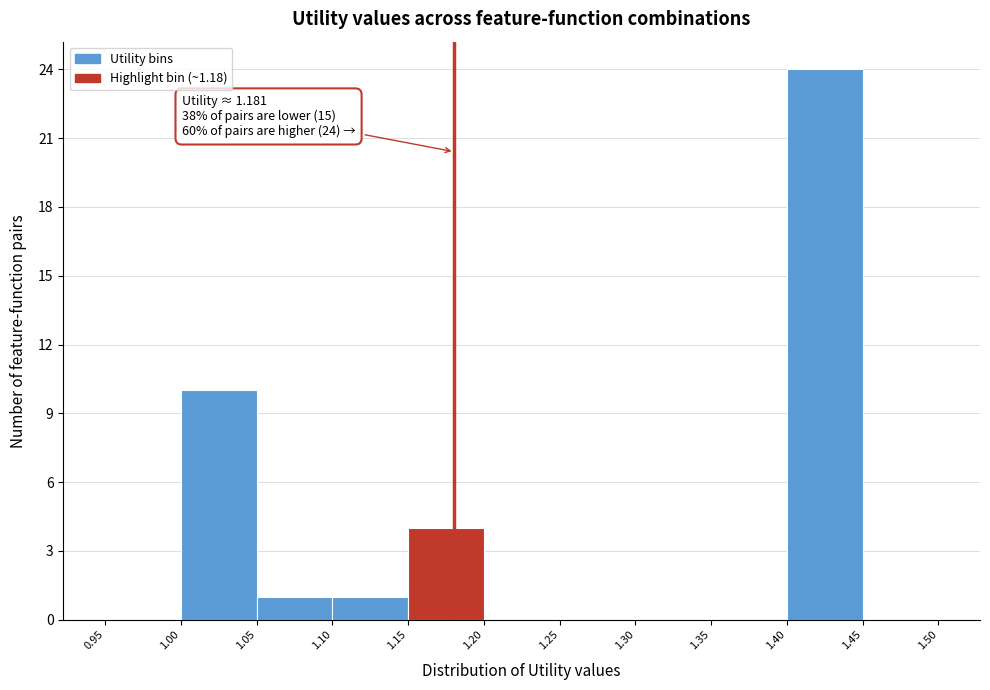

Which range on the x-axis has the tallest bar?

1.40 to 1.45